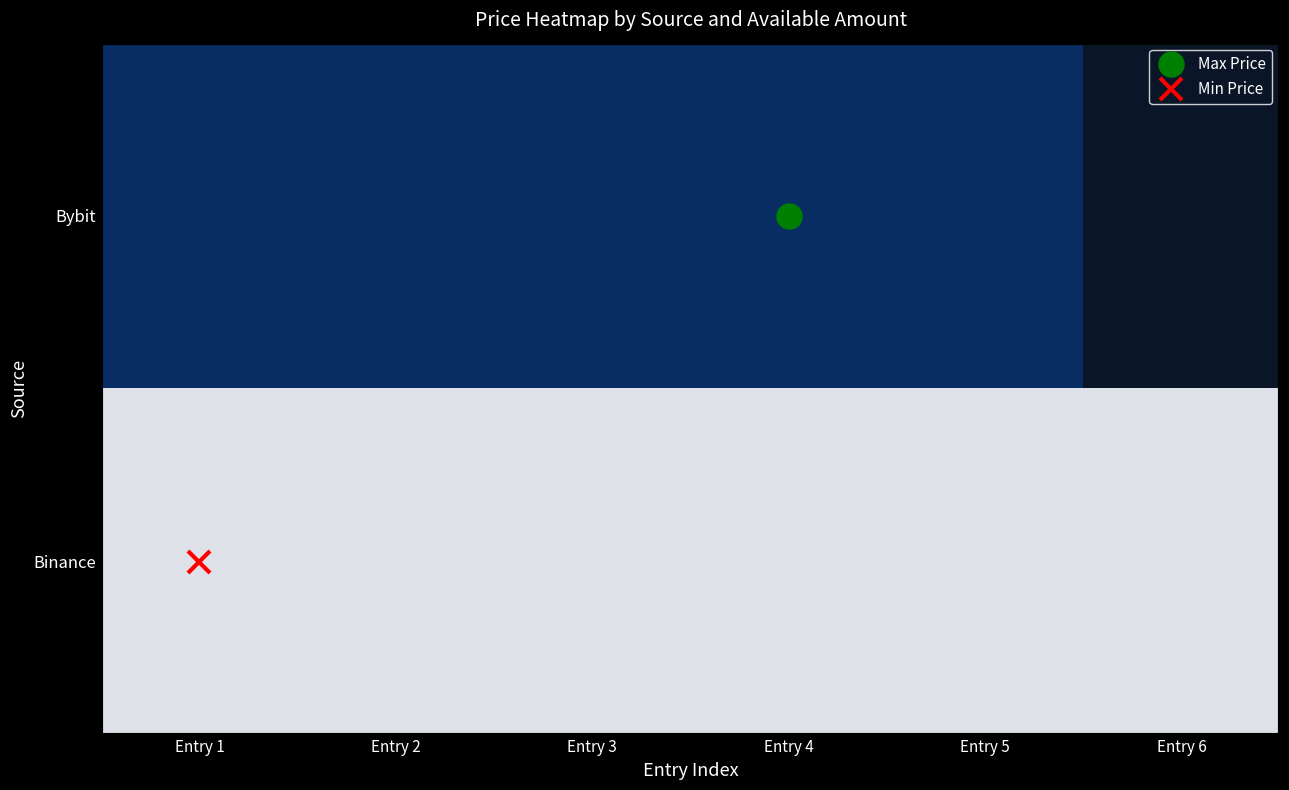

At how many categories does at least one series exceed 1374?

5